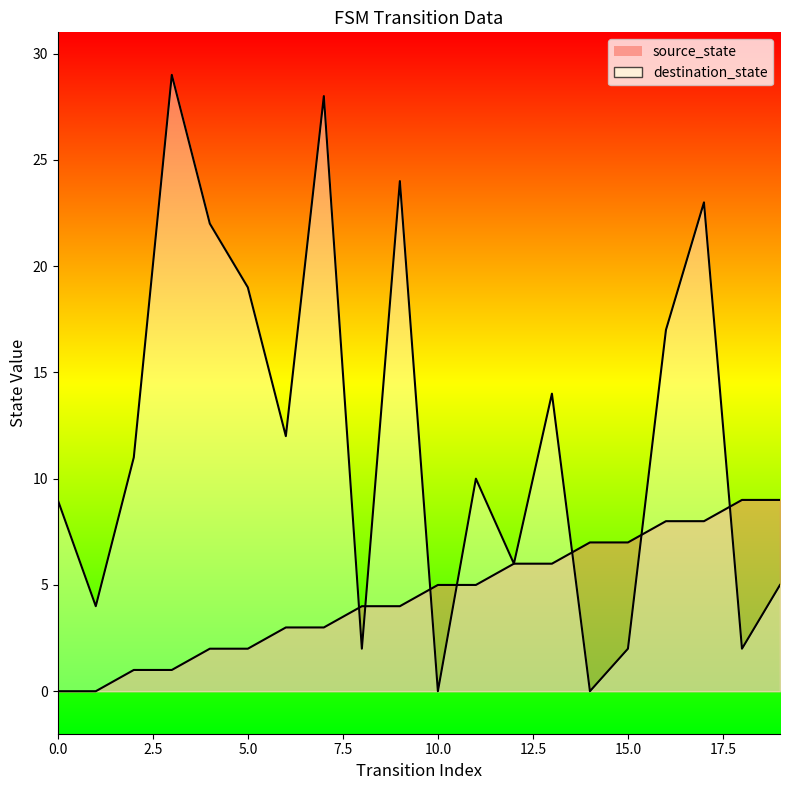

What is the value of the destination_state point at the 12th from the left?

10